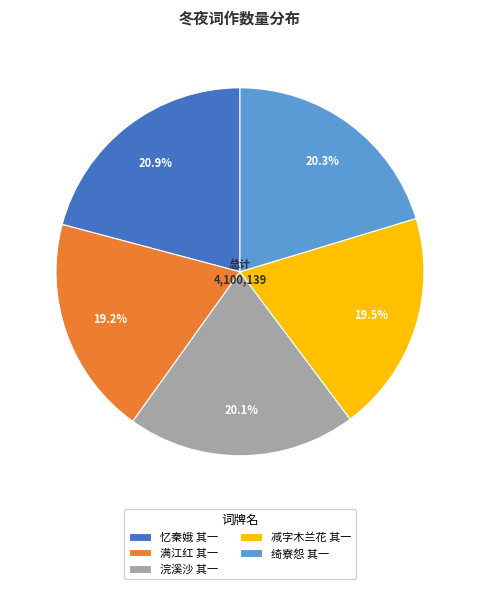

How many segments does this pie chart have?

5